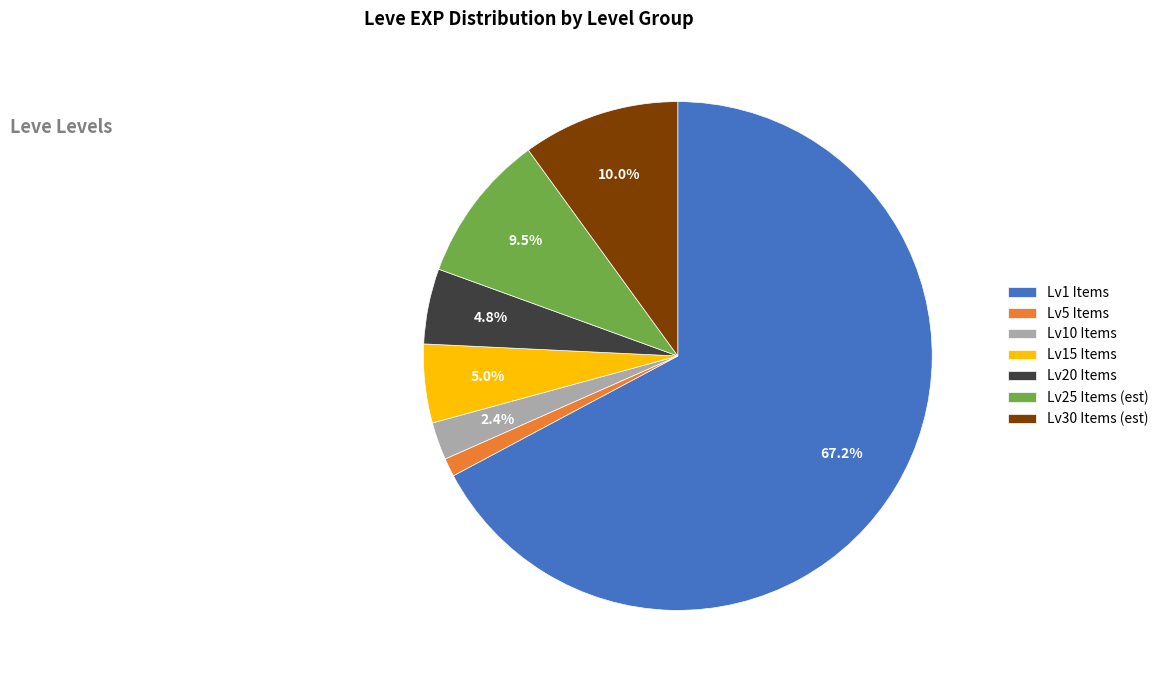

What portion of the pie excludes Lv20 Items?

95.2%